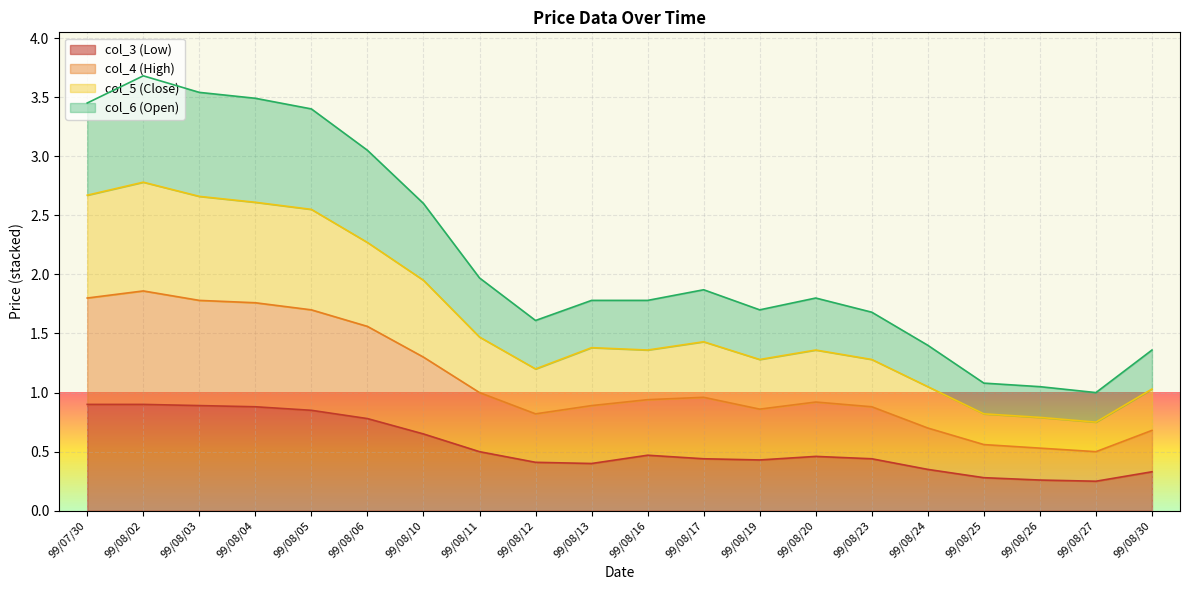

How many lines are shown in the chart?

4